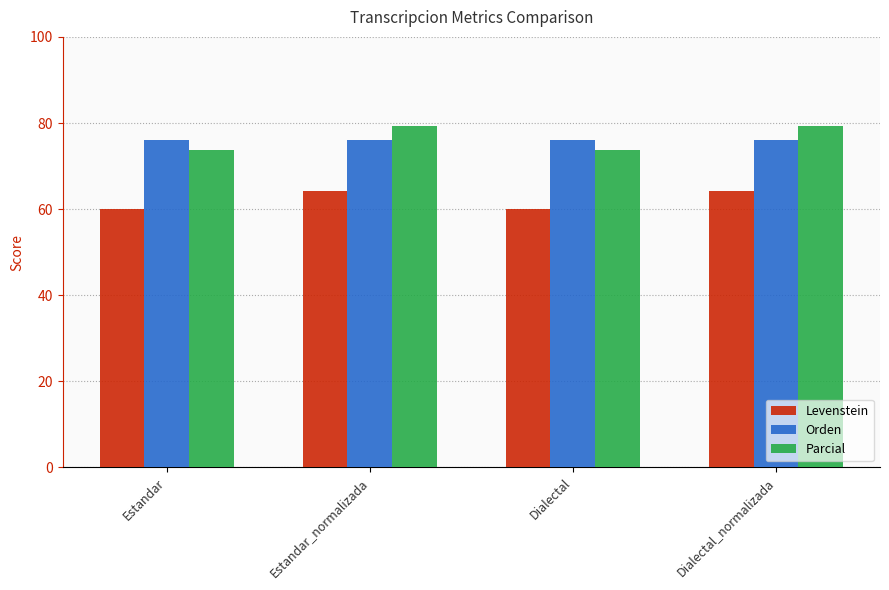

What is the sum of the Orden values at Estandar and Dialectal?

152.1